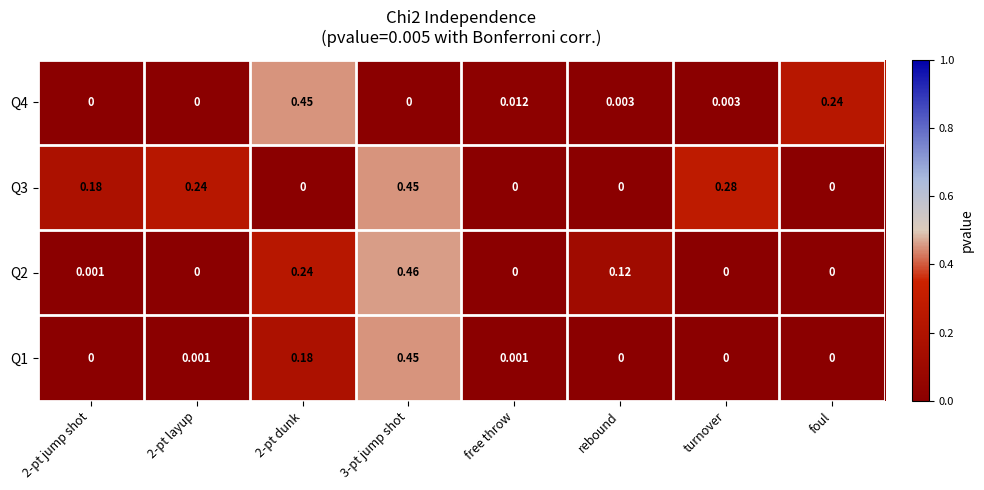

What is the maximum value shown in the chart?

0.5